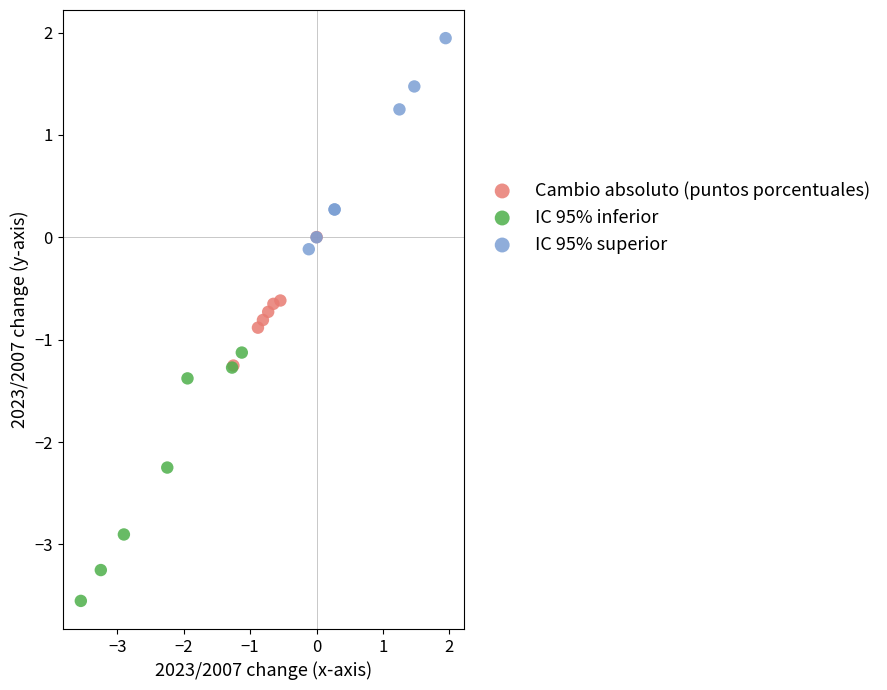

Which series contains the highest Y value?

IC 95% superior